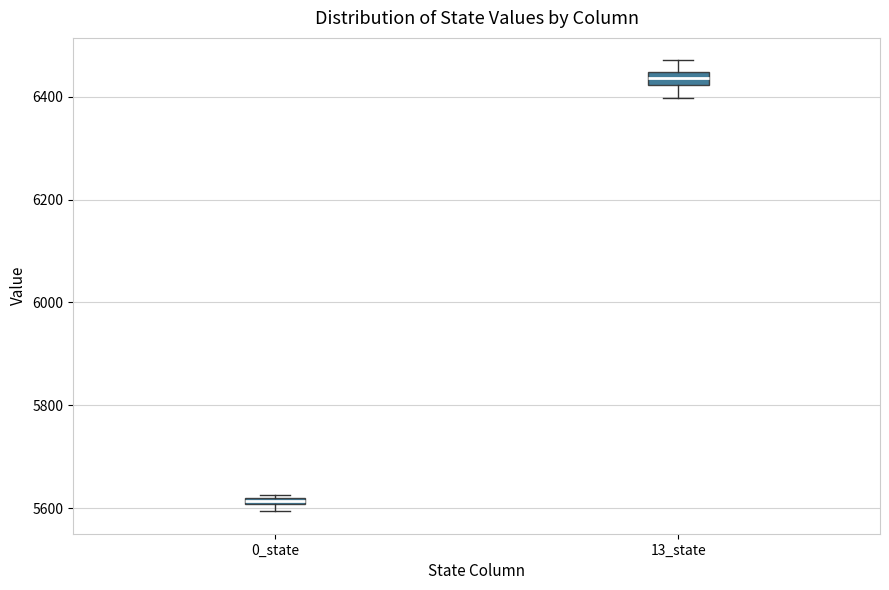

Which box's median line is the highest?

13_state